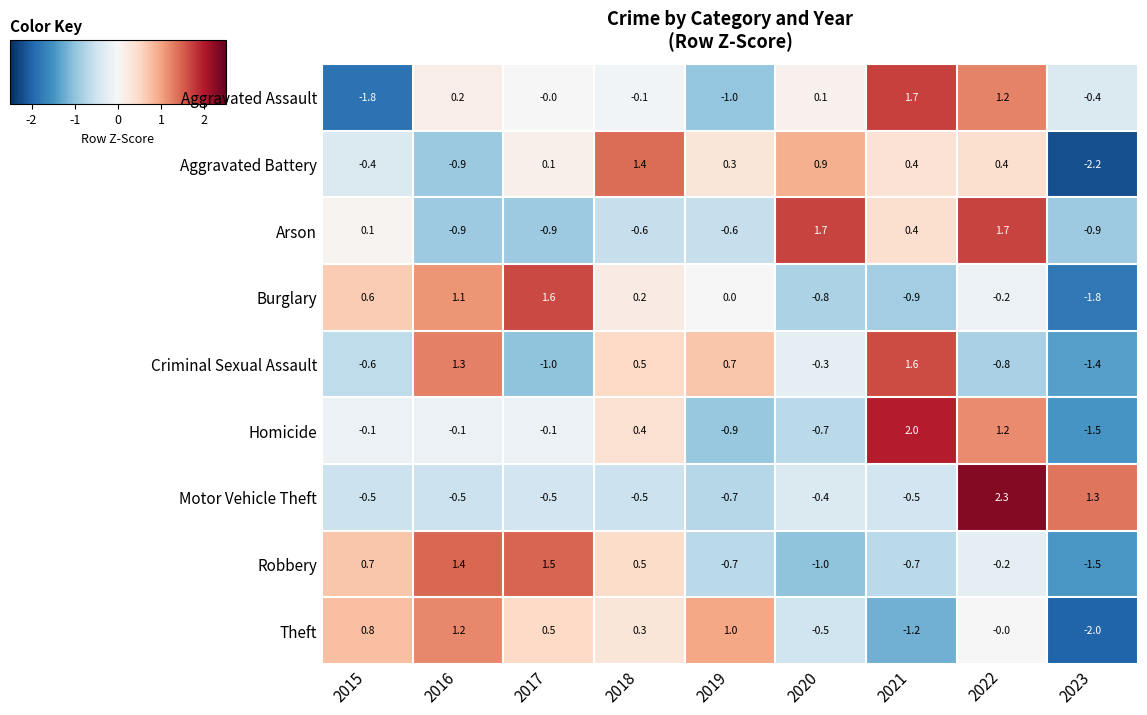

Is it true that Arson equals -0.9 at 2023?

True